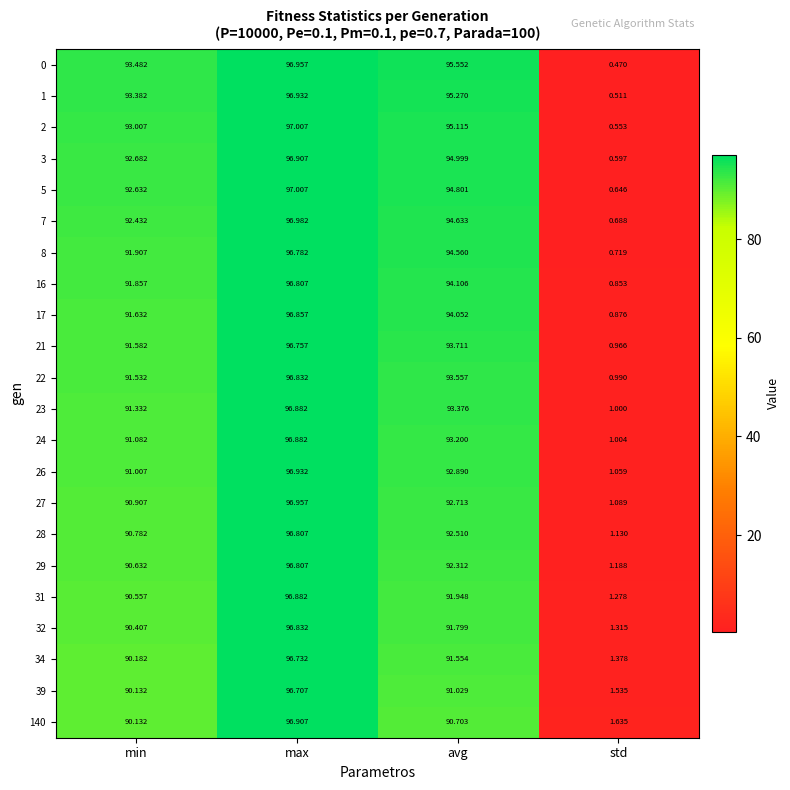

Rank the categories by 39 value from highest to lowest.

max, avg, min, std